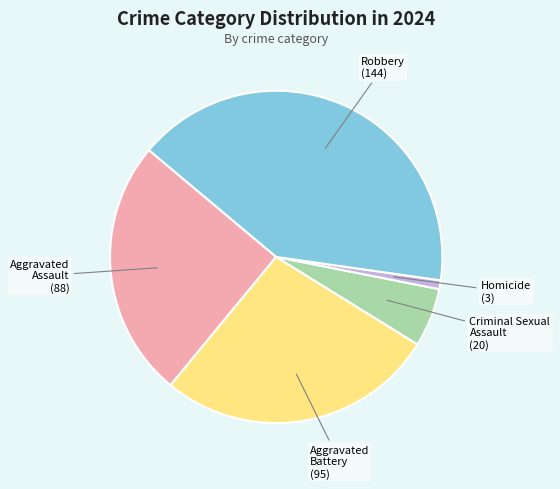

Which category has the biggest portion of the pie?

Robbery